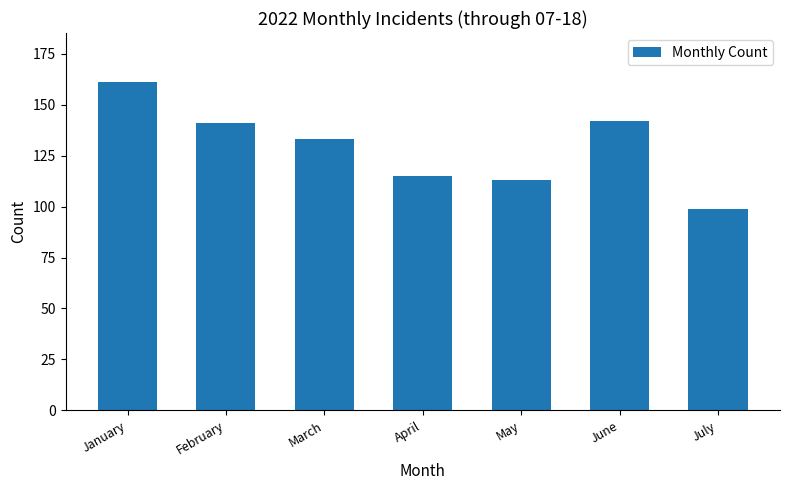

What is the value of the 4th bar from the left?

115